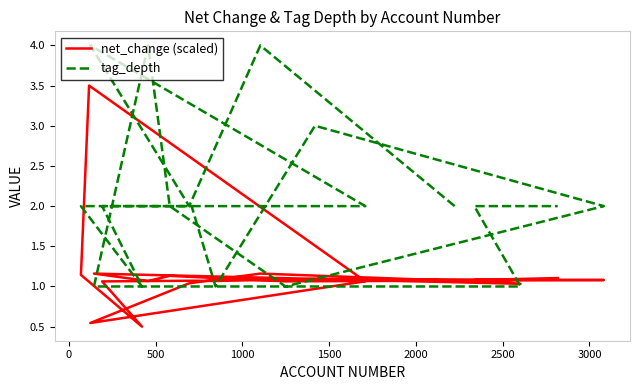

How many data points in net_change (scaled) are less than 1?

2